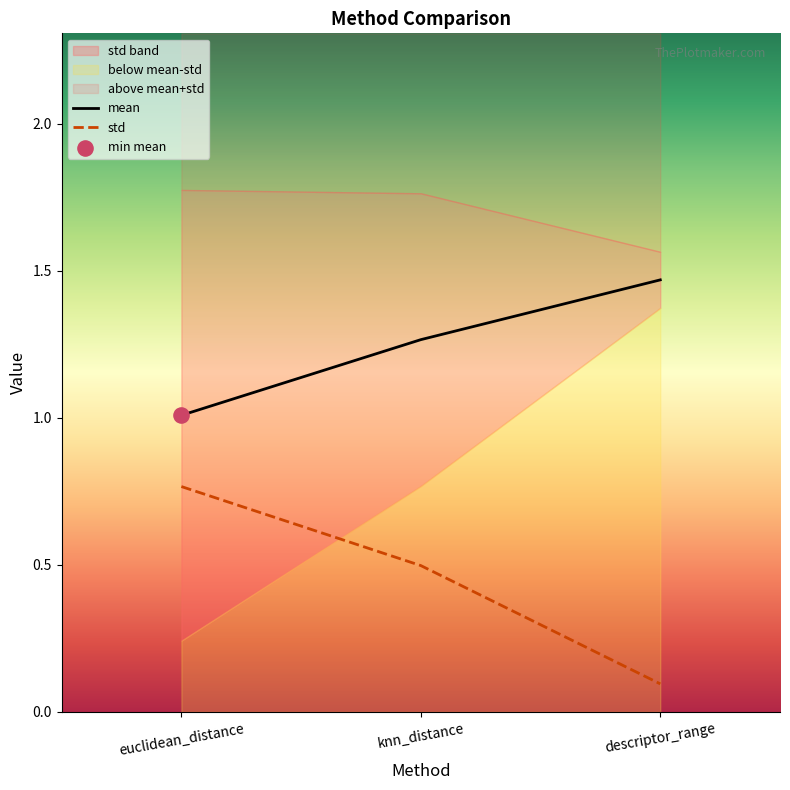

At how many categories does at least one series exceed 0?

3